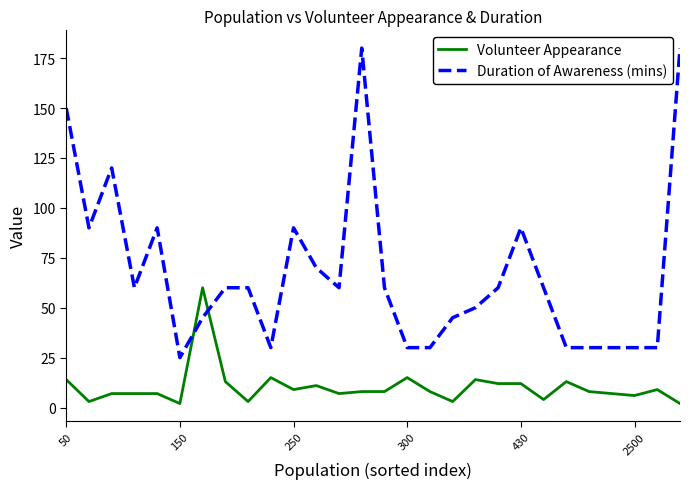

What is the greatest value displayed?

180